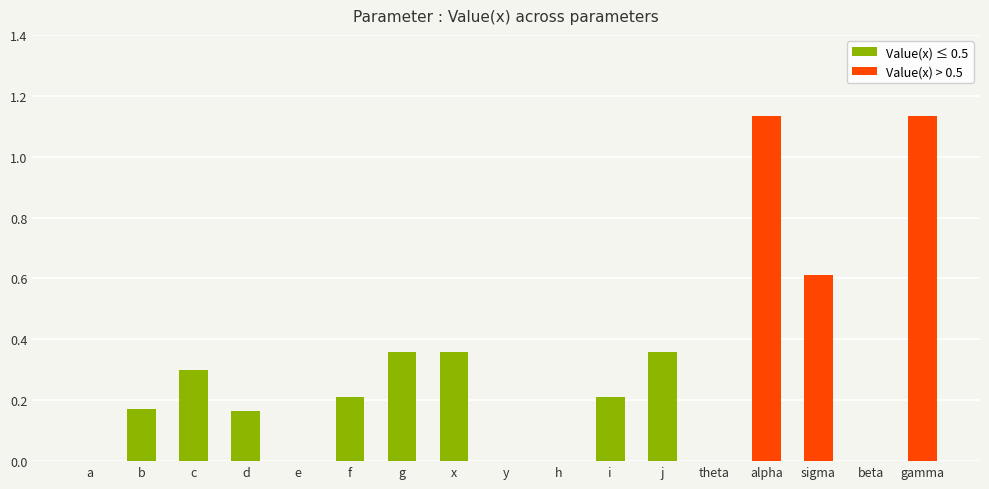

Rank the series at gamma from highest to lowest value.

Value(x) > 0.5, Value(x) ≤ 0.5